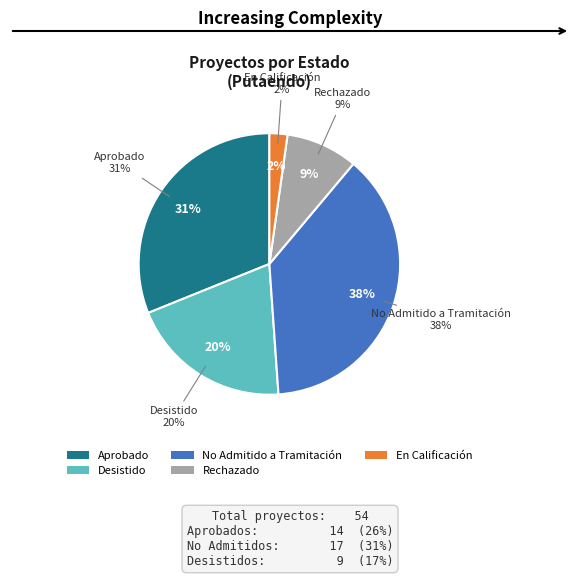

What is the change in value from Desistido to No Admitido a Tramitación?

+8